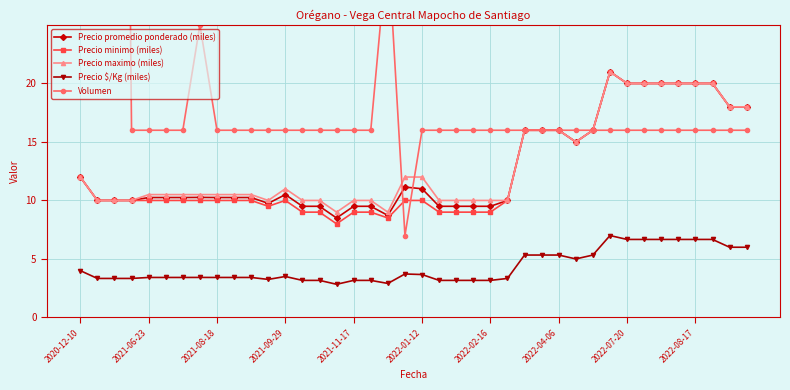

How many lines are shown in the chart?

5